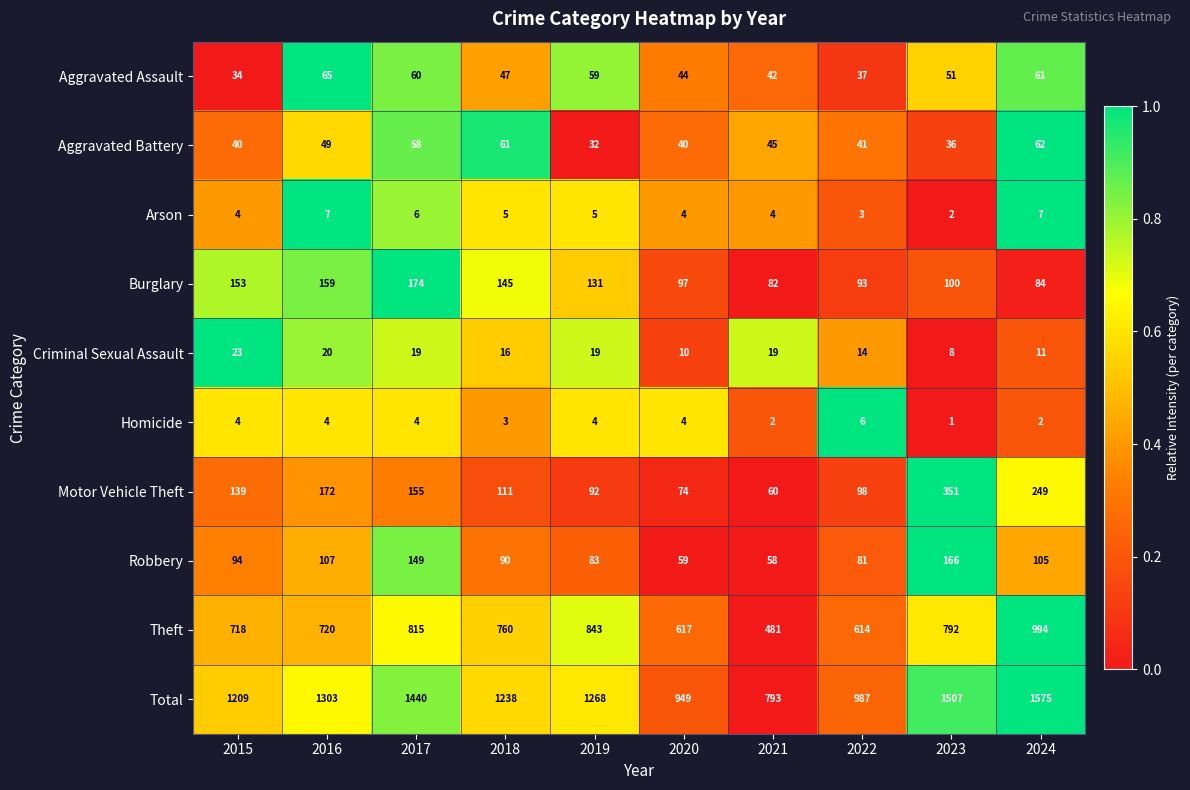

Is it true that Robbery equals 33 at 2017?

False